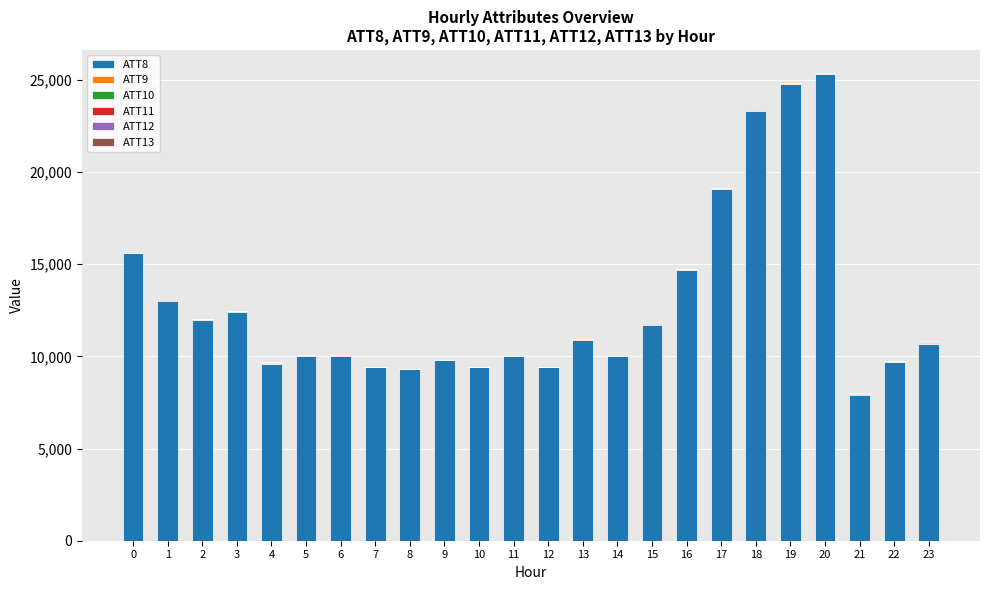

The value of ATT11 at 5 is 29.1. True or false?

False